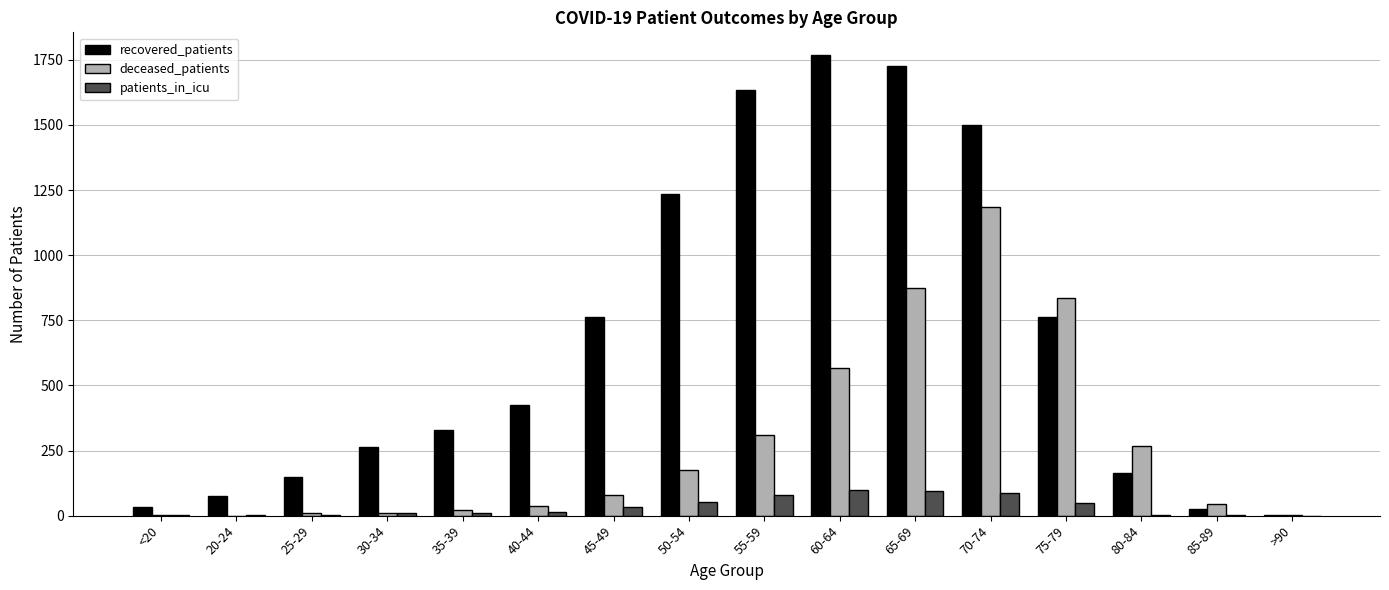

What is the sum of the patients_in_icu values at 50-54 and 85-89?

53